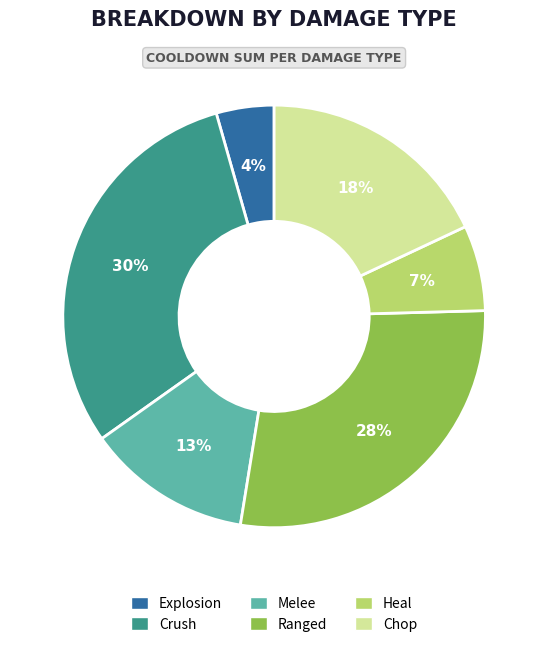

Is there a majority slice in this chart?

No